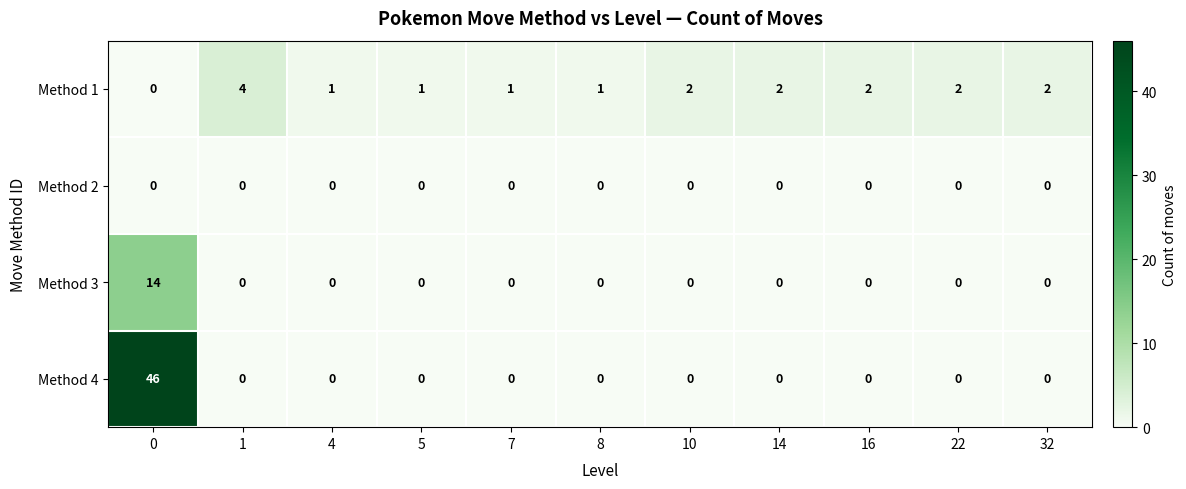

What is the difference between the highest and lowest values at 16?

2